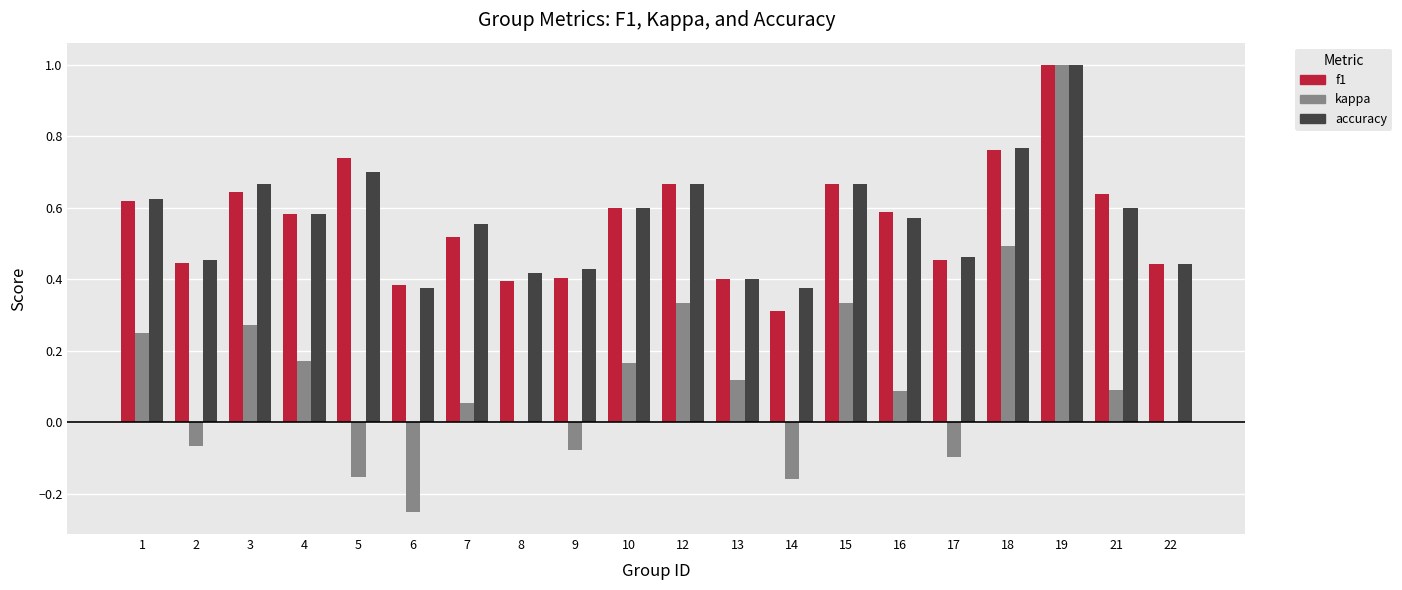

Is it true that accuracy equals 0.8 at 16?

False